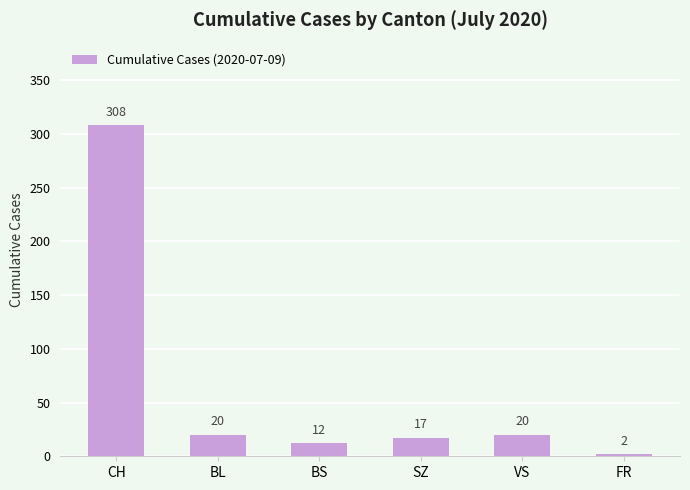

What is the label of the 5th bar from the right?

BL